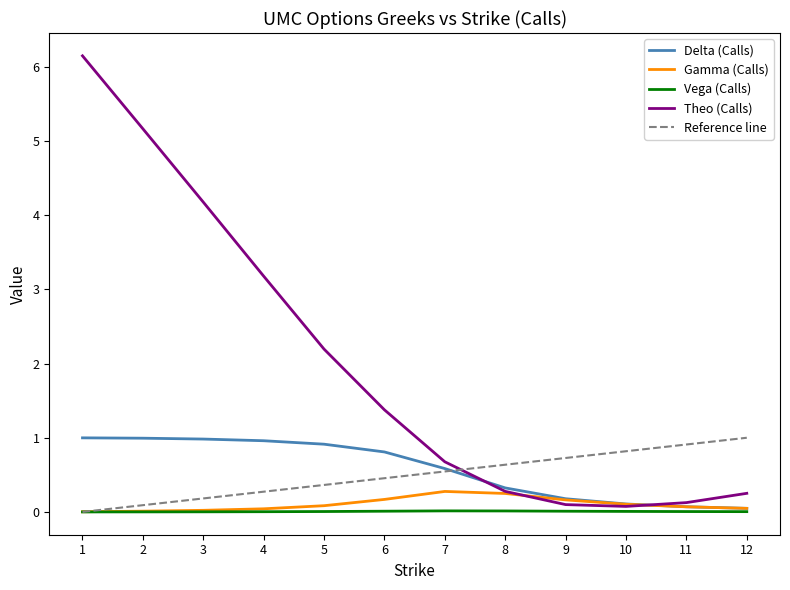

Is the value of theo_C at 8 greater than the value of vega_C at 10?

Yes